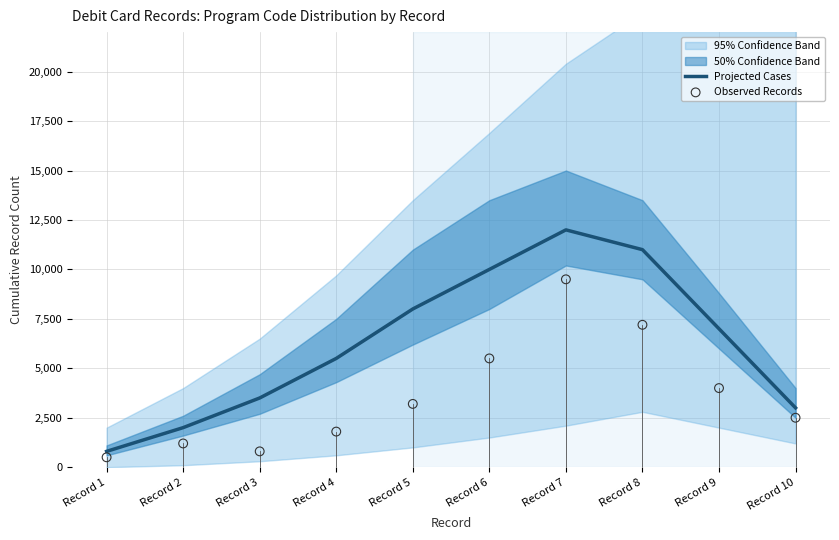

At how many categories does at least one series exceed 5536?

5